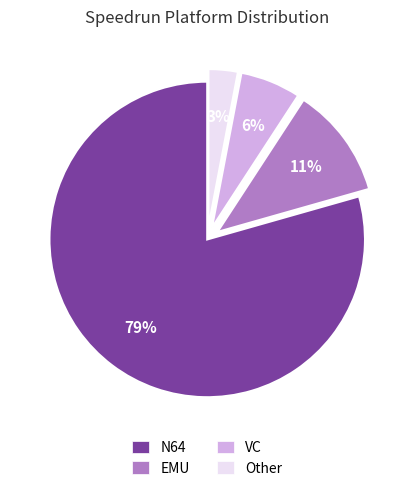

To the nearest percent, what is the average slice percentage?

25%